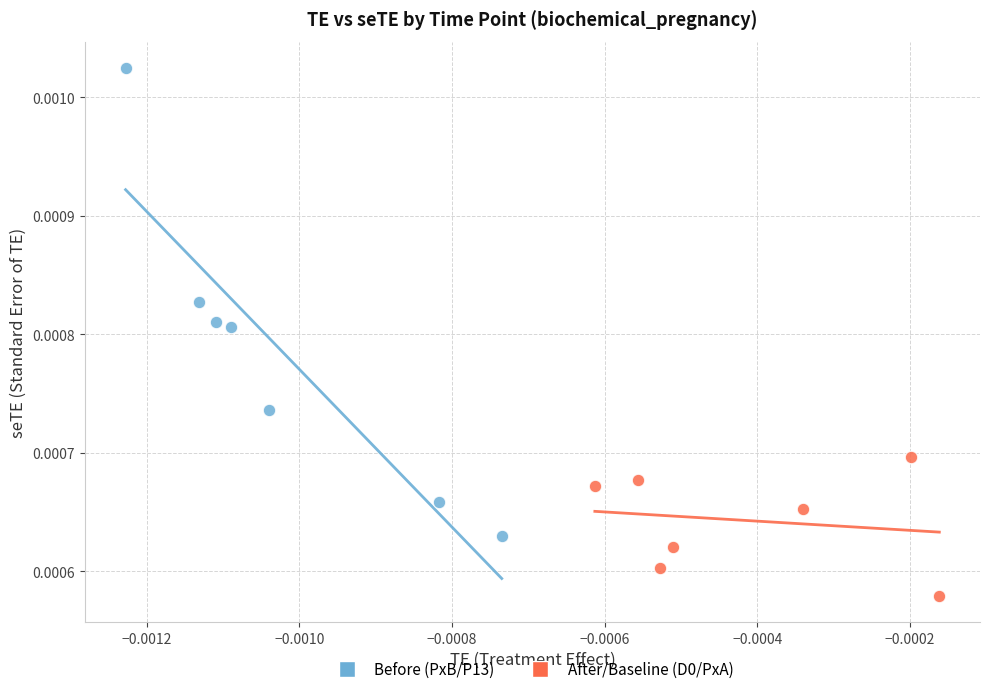

Which series has the largest Y range (max minus min)?

Before (PxB/P13)